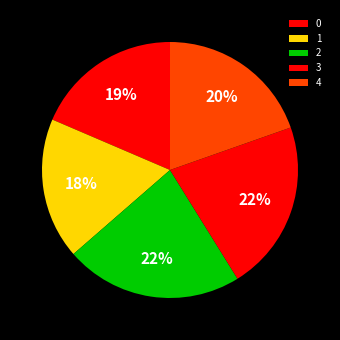

What percentage do 1 and 0 together represent?

36.4%